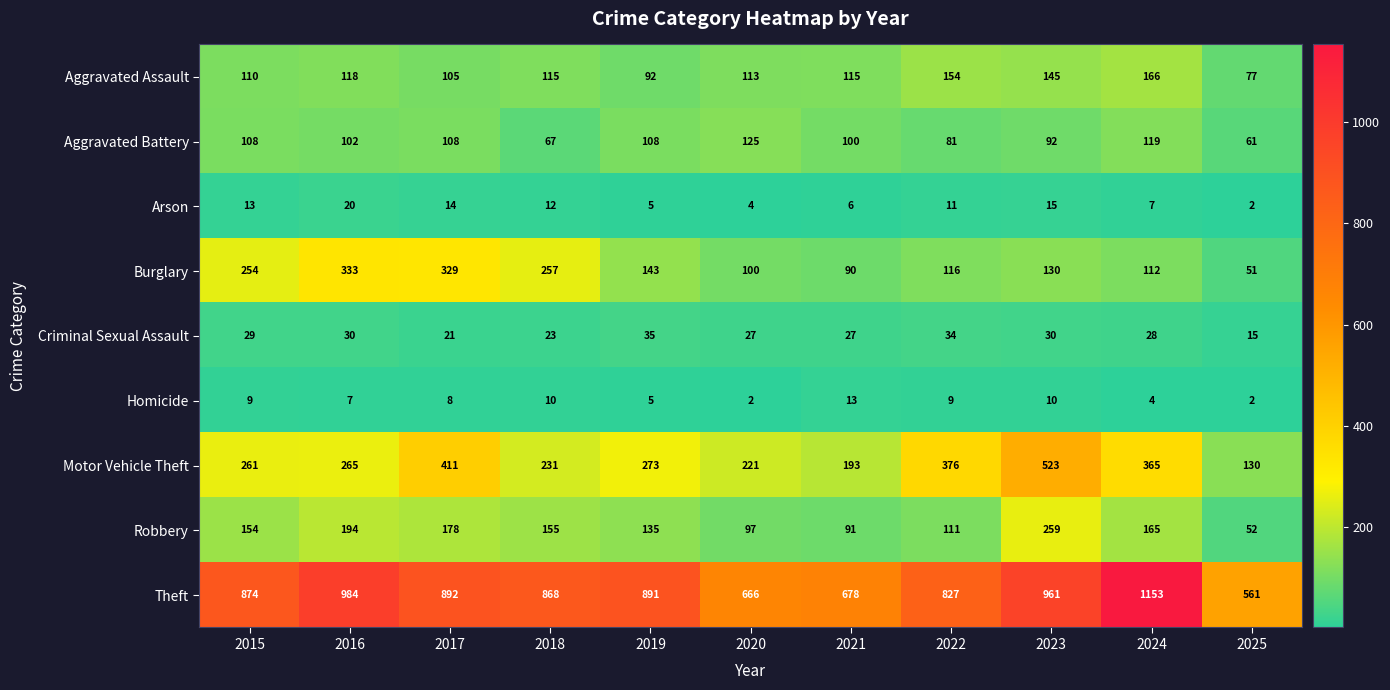

The value of Criminal Sexual Assault at 2025 is 23. True or false?

False